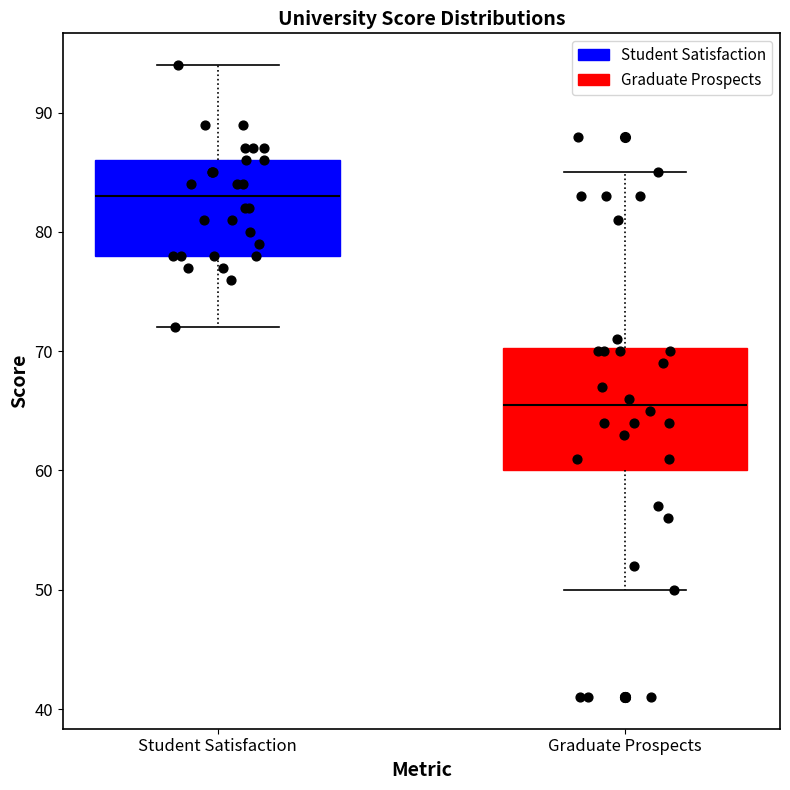

Reading left to right, read every box against the y-axis: the position of its median line, the range the box covers, and the ends of its whiskers. The values are not printed on the chart, so give them approximately, as read against the axis.

Student Satisfaction: median 83, box 78 to 86, whiskers 72 to 94
Graduate Prospects: median 66, box 60 to 70, whiskers 50 to 85